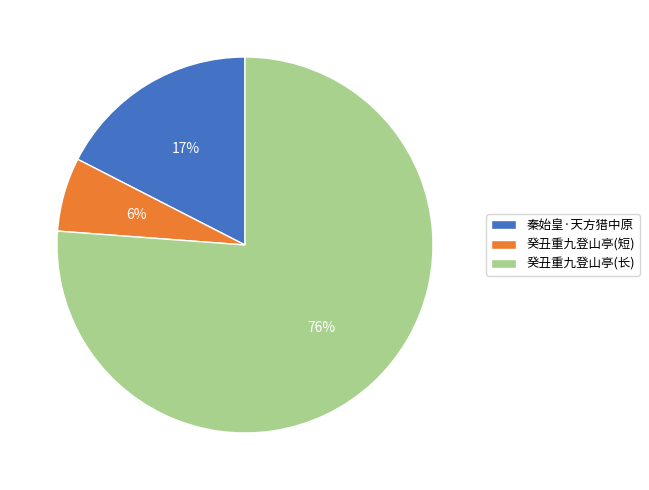

Is it true that 秦始皇·天方猎中原 is 27% of the pie?

False